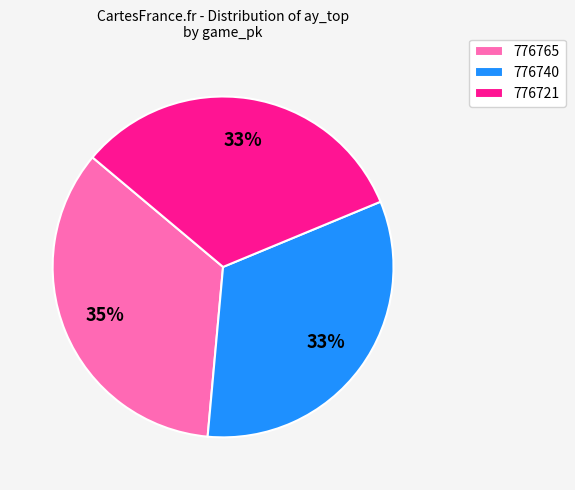

What percentage is the 776765 slice, to the nearest percent?

35%